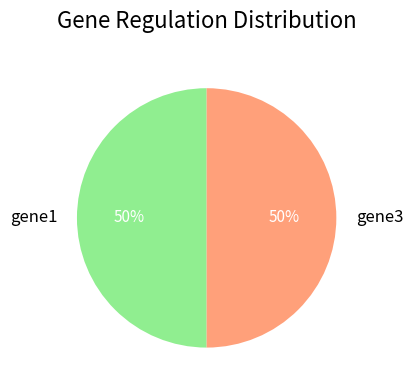

Is the sum of gene1 and gene3 greater than half?

Yes